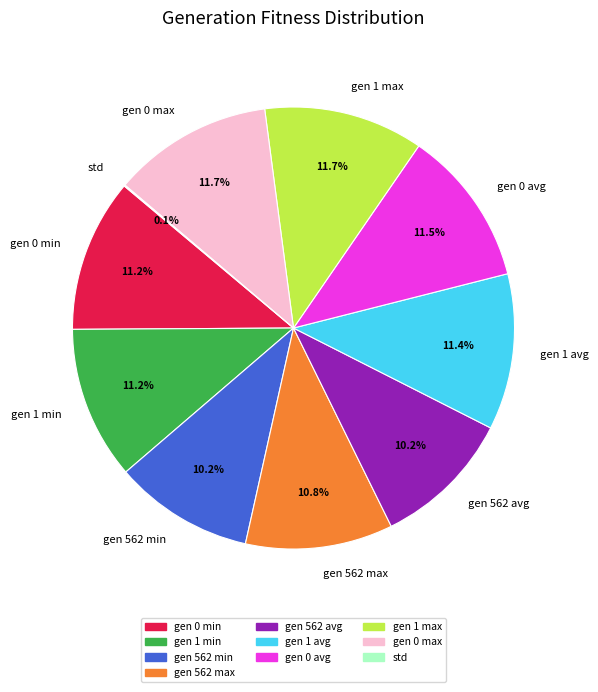

To the nearest percent, what is the difference between the largest and smallest slice percentages?

12%